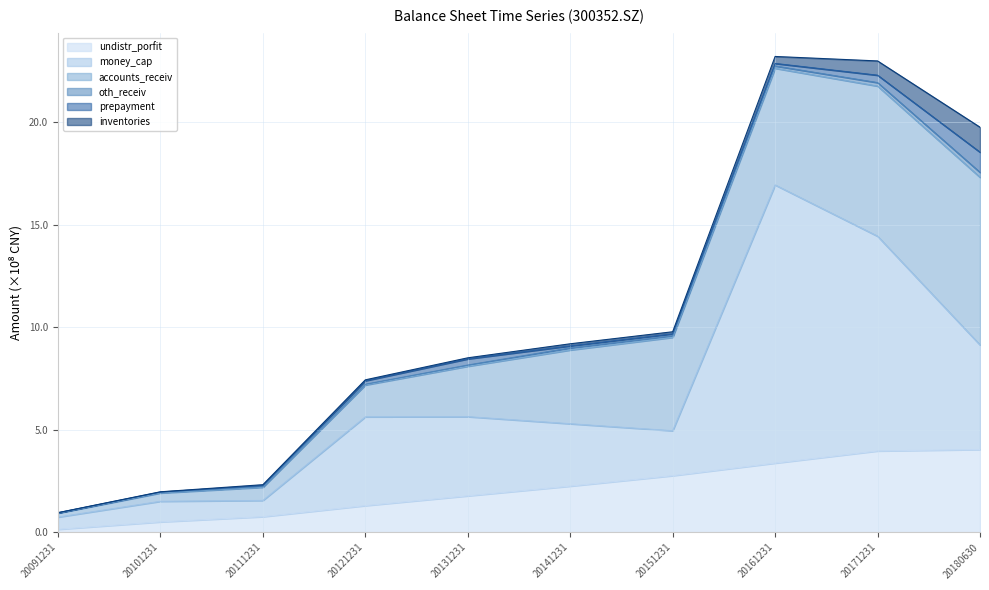

What is the total value across all series at 20121231?

743639191.6